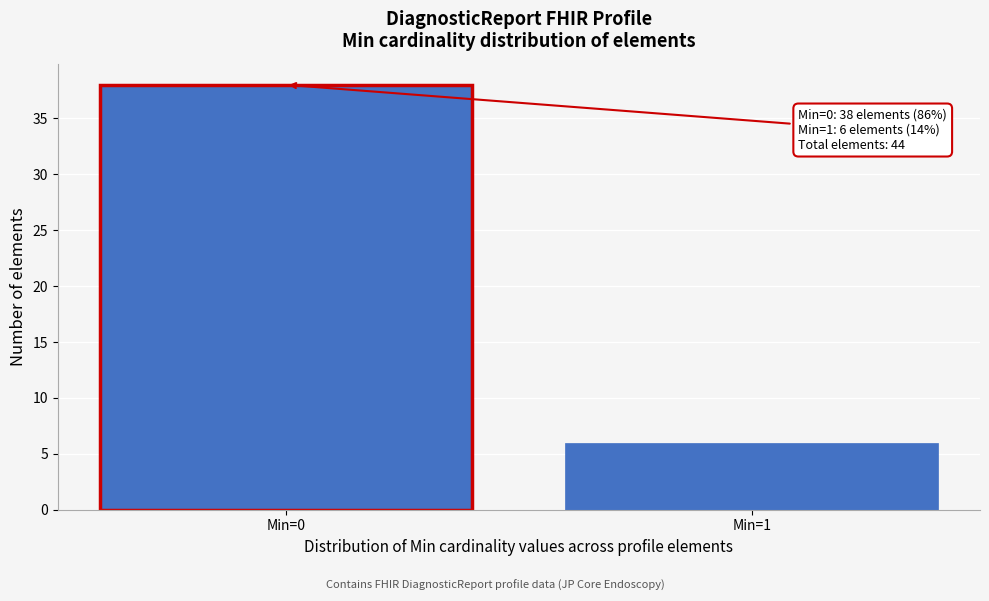

Reading left to right, transcribe all the data shown in this chart.

Min=0=38	Min=1=6